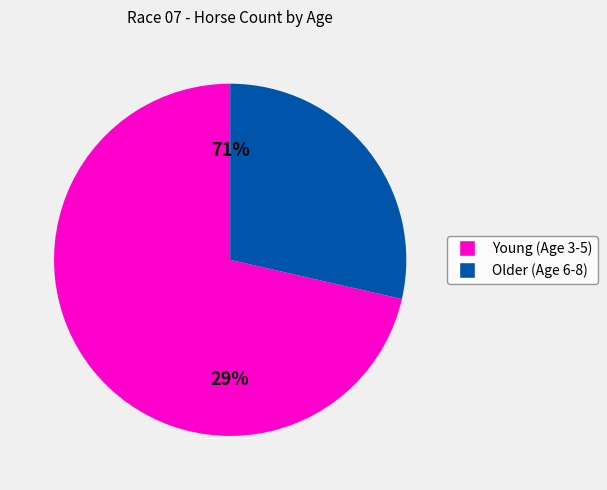

Does Age 4 represent more than half of the total?

No